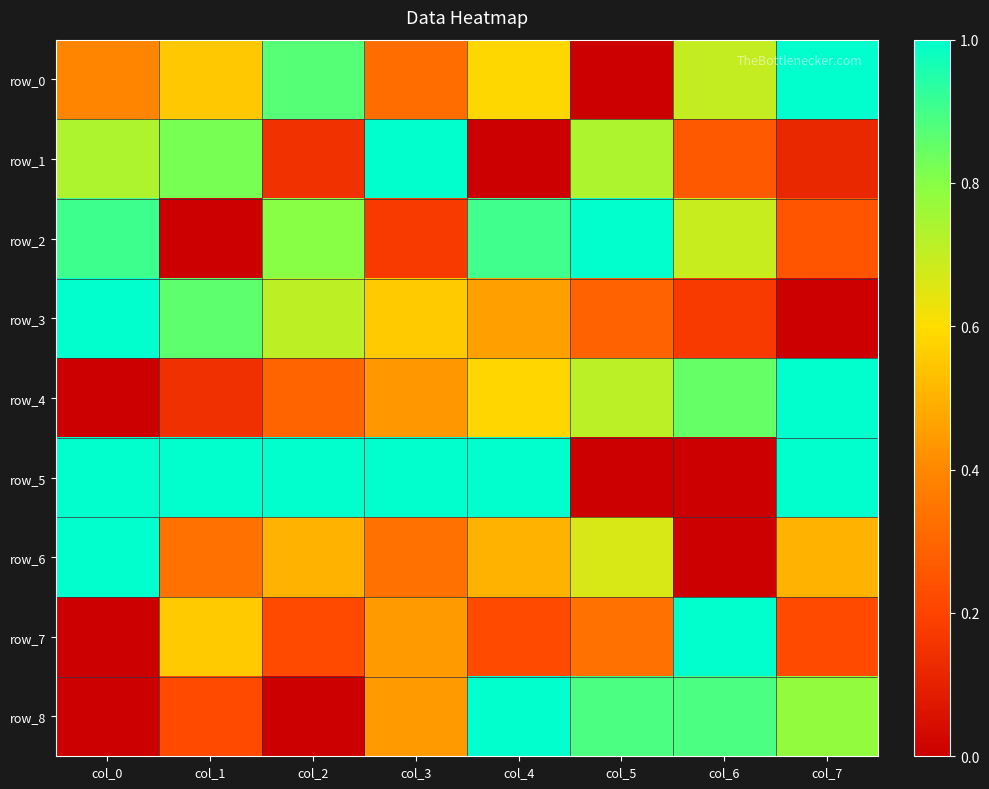

At which category does the chart reach its peak across all series?

col_7